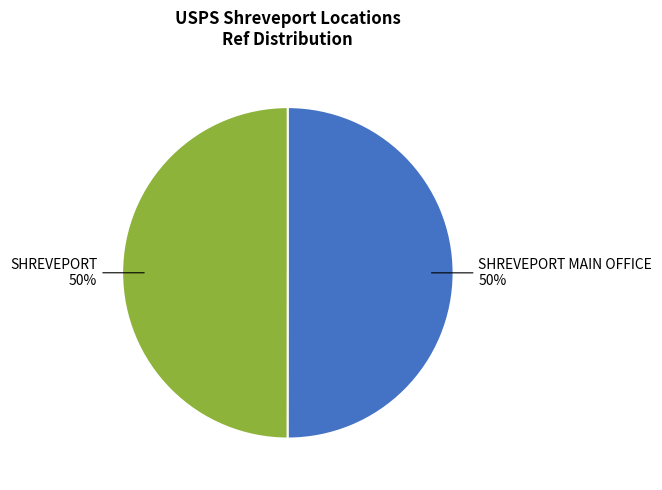

How many slices are in this pie chart?

2